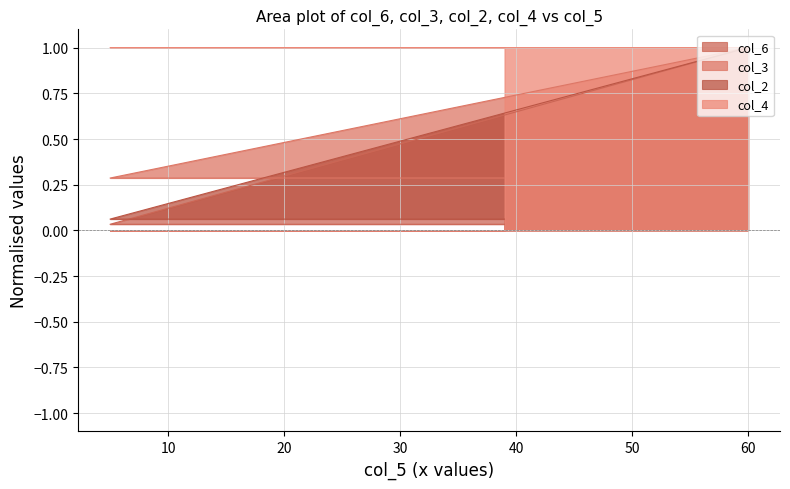

The col_4 series shows 1.3 at 24. True or false?

False